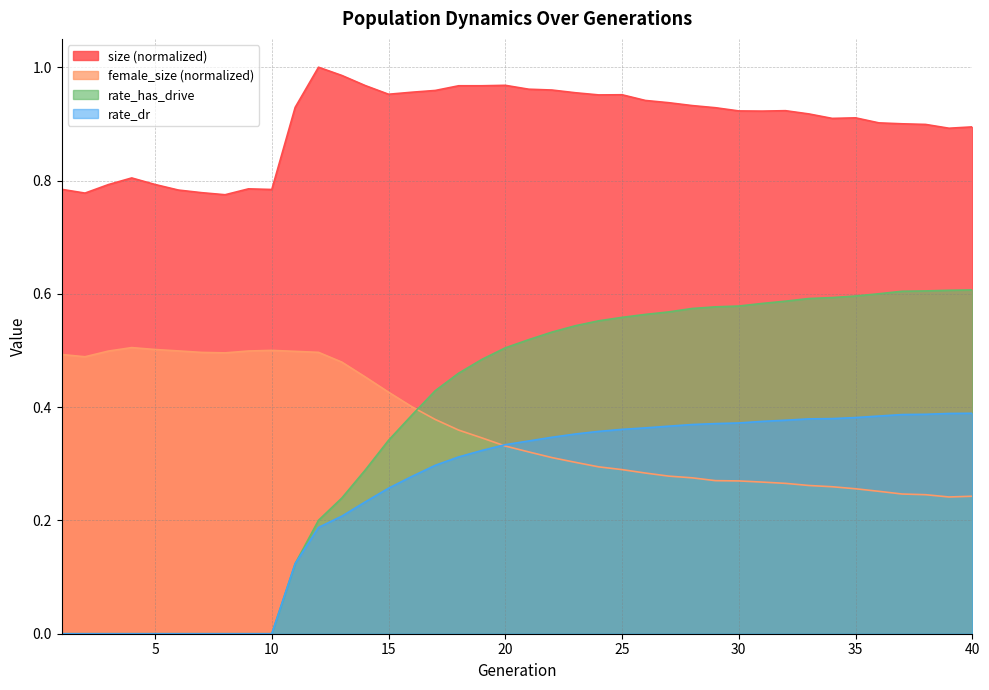

The female_size series shows 0.5 at 2. True or false?

True